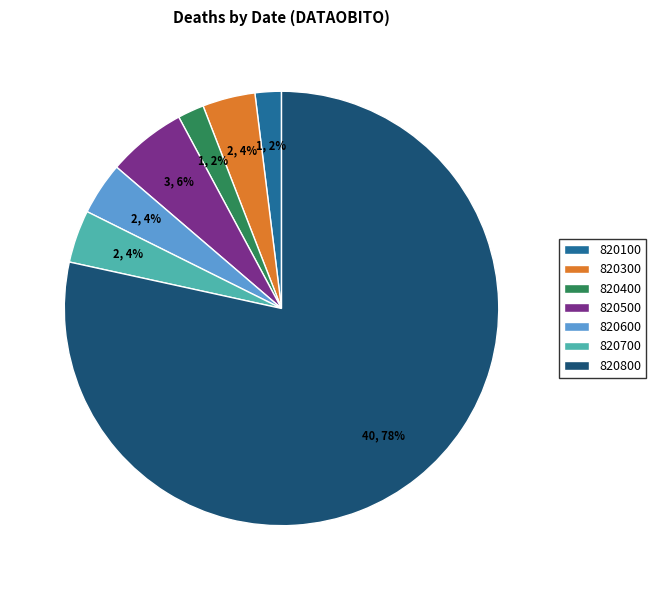

What is the largest slice in the pie chart?

820800